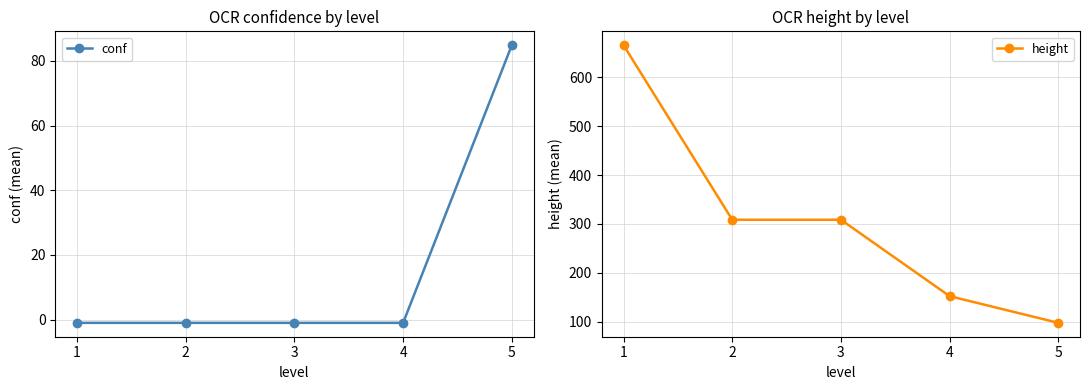

What is the value of the conf point at the 5th from the left?

84.8